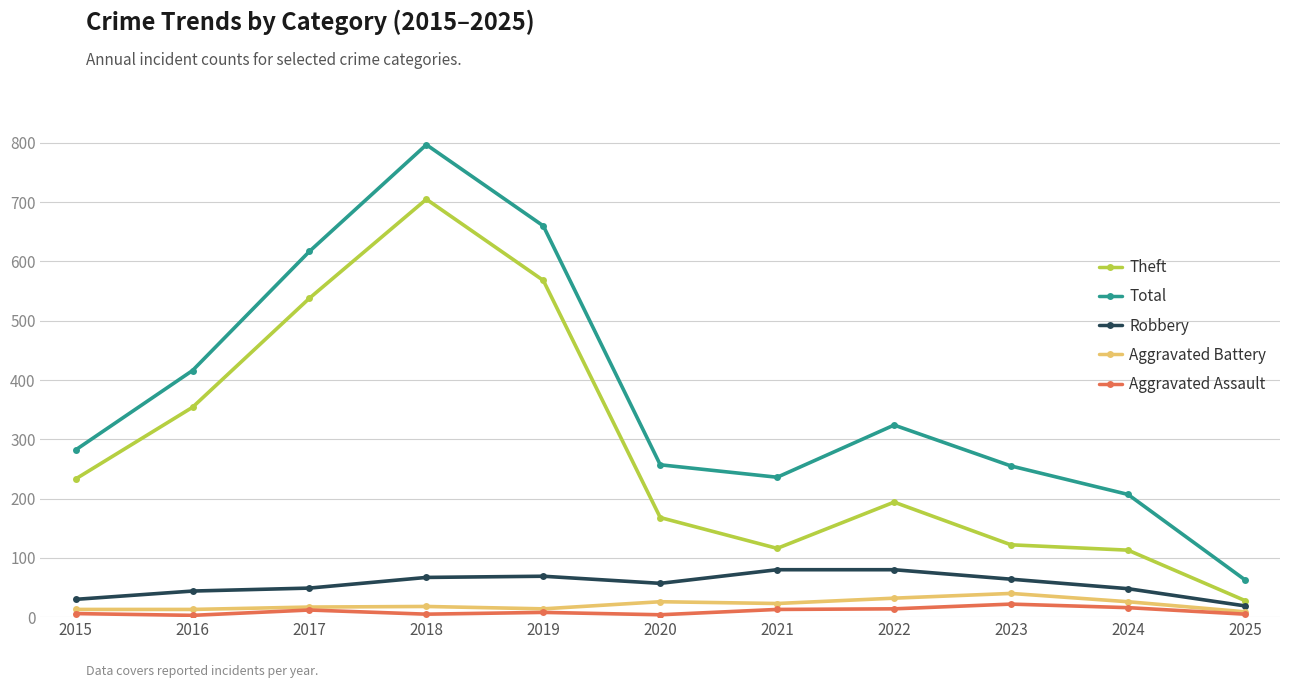

Which category has the highest value in the Total series?

2018